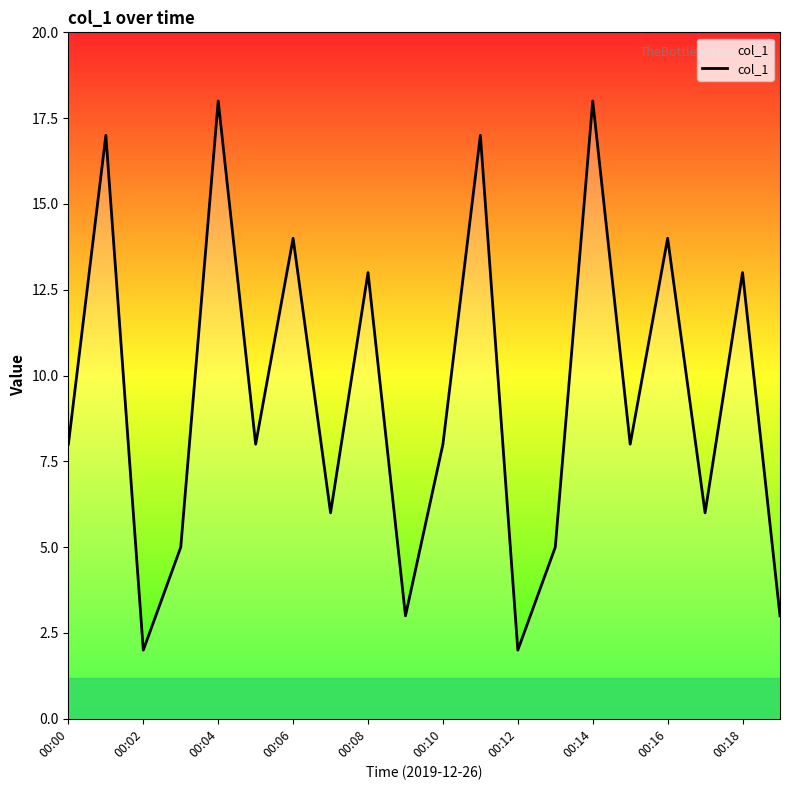

What is the maximum value shown in the chart?

18